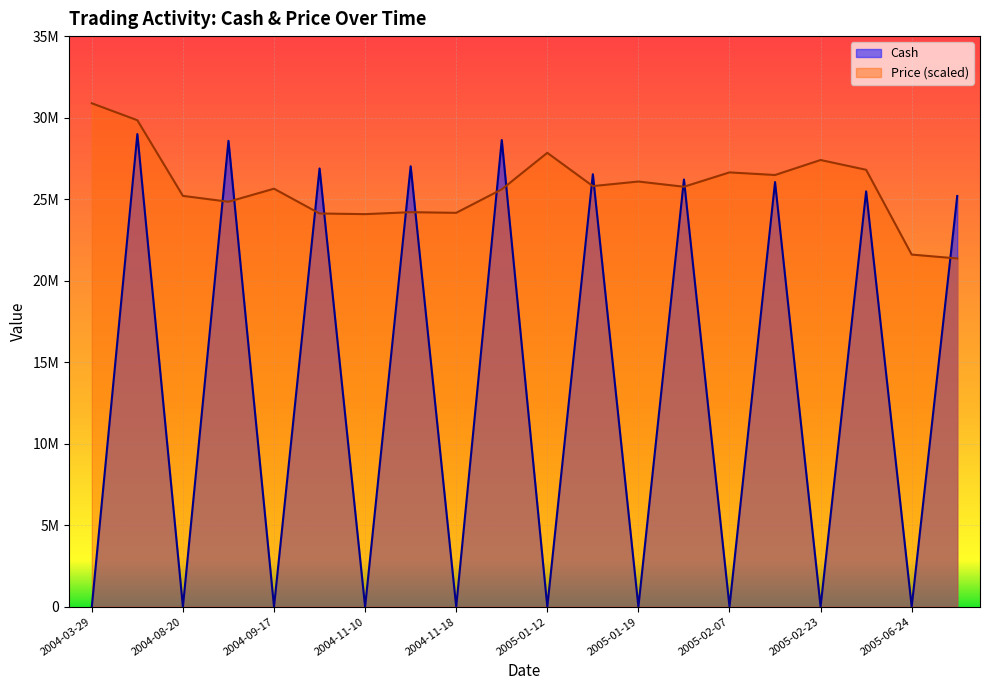

Is it true that Price equals 12350329.0 at 2004-11-18?

False